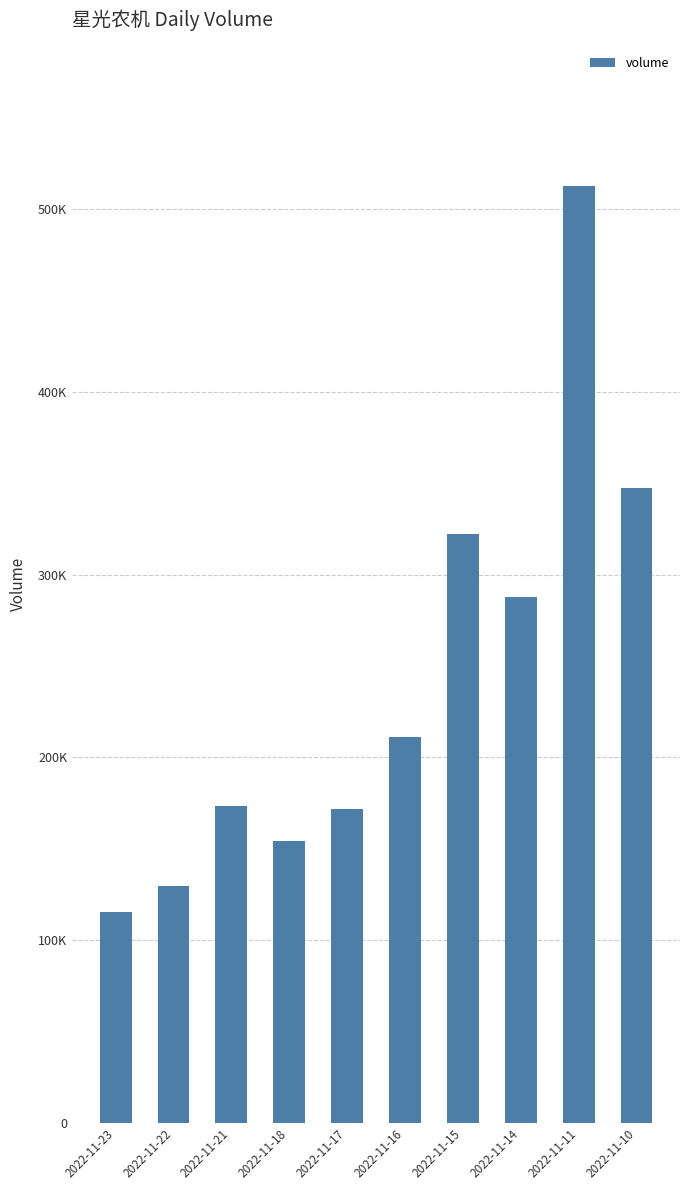

Are the bars horizontal?

No